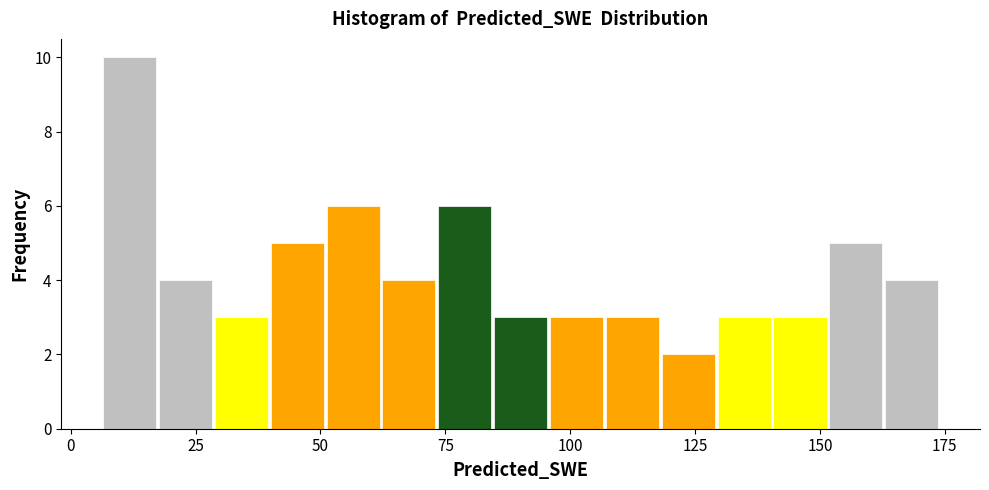

Read against the x-axis, roughly where is the centre of the tallest bar?

10